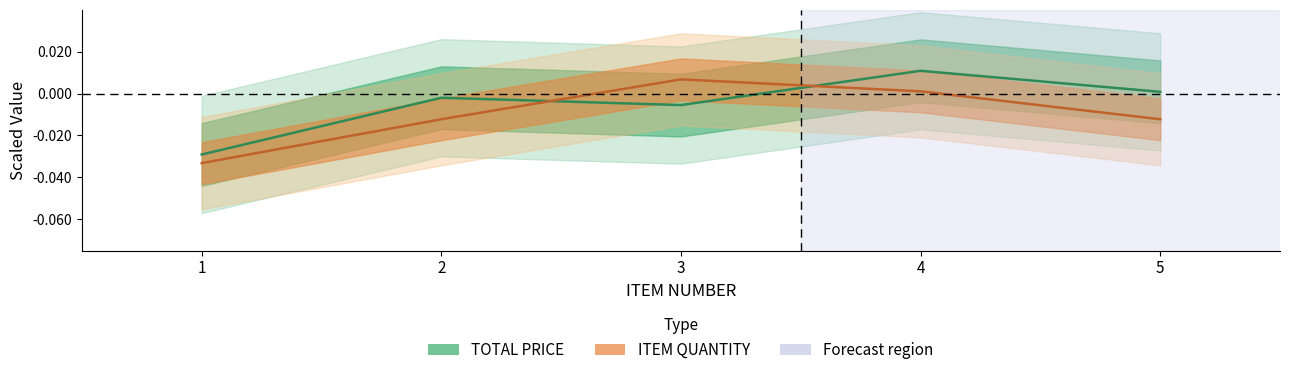

How many times do TOTAL PRICE and ITEM QUANTITY cross each other?

2